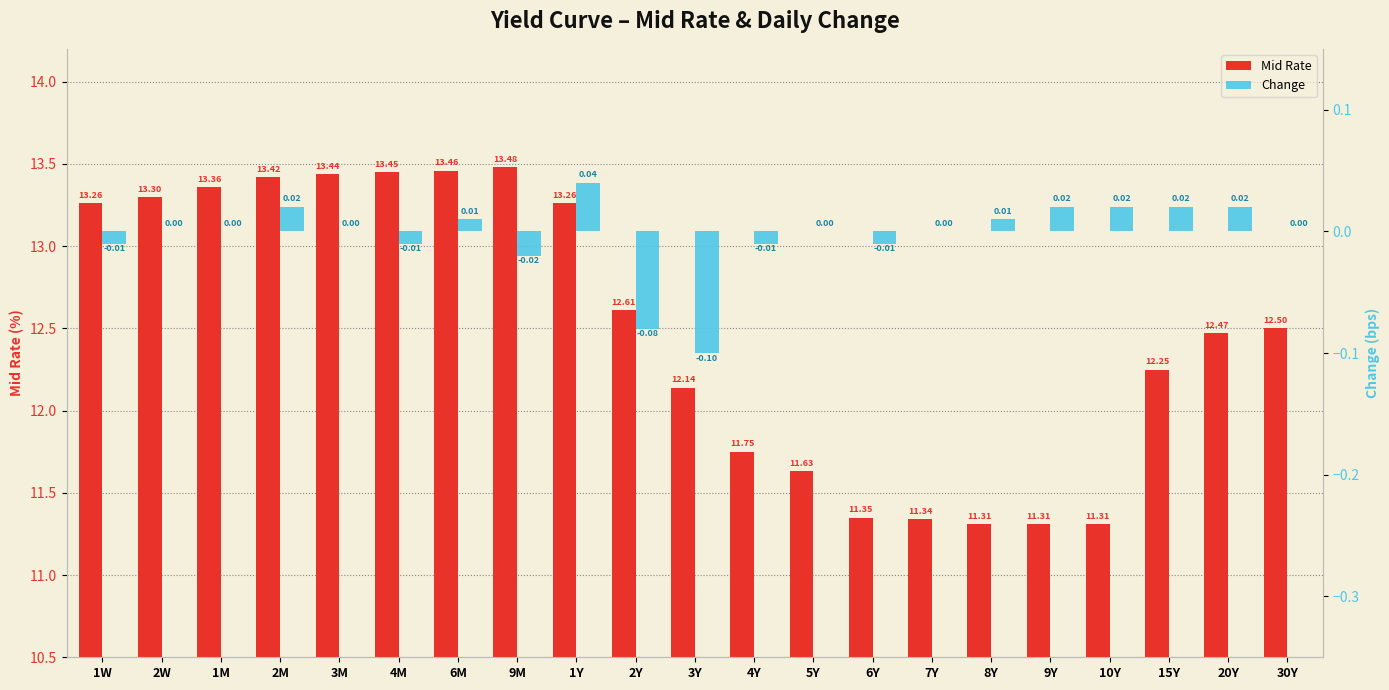

Reading left to right, extract all data points from this chart.

Mid Rate: 13.3	13.3	13.4	13.4	13.4	13.4	13.5	13.5	13.3	12.6	12.1	11.8	11.6	11.3	11.3	11.3	11.3	11.3	12.2	12.5	12.5
Change: -0.0	0.0	0.0	0.0	0.0	-0.0	0.0	-0.0	0.0	-0.1	-0.1	-0.0	0.0	-0.0	0.0	0.0	0.0	0.0	0.0	0.0	0.0